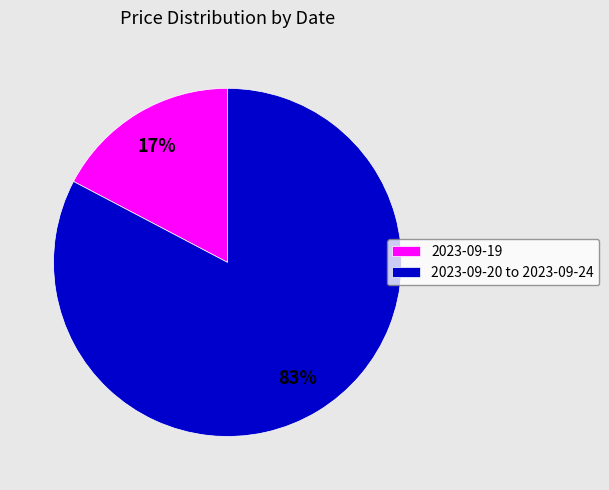

Rank the categories by value from lowest to highest.

2023-09-19, 2023-09-20 to 2023-09-24